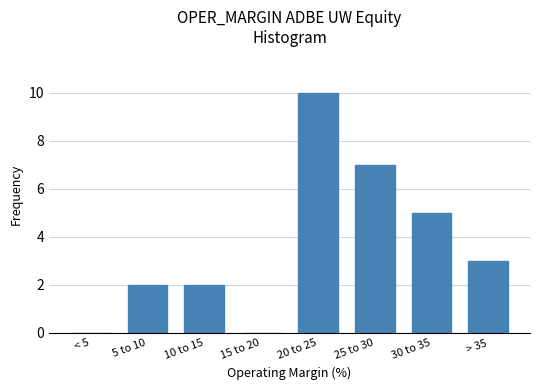

Reading right to left, list all the values displayed in this chart.

> 35=3	30 to 35=5	25 to 30=7	20 to 25=10	15 to 20=0	10 to 15=2	5 to 10=2	< 5=0